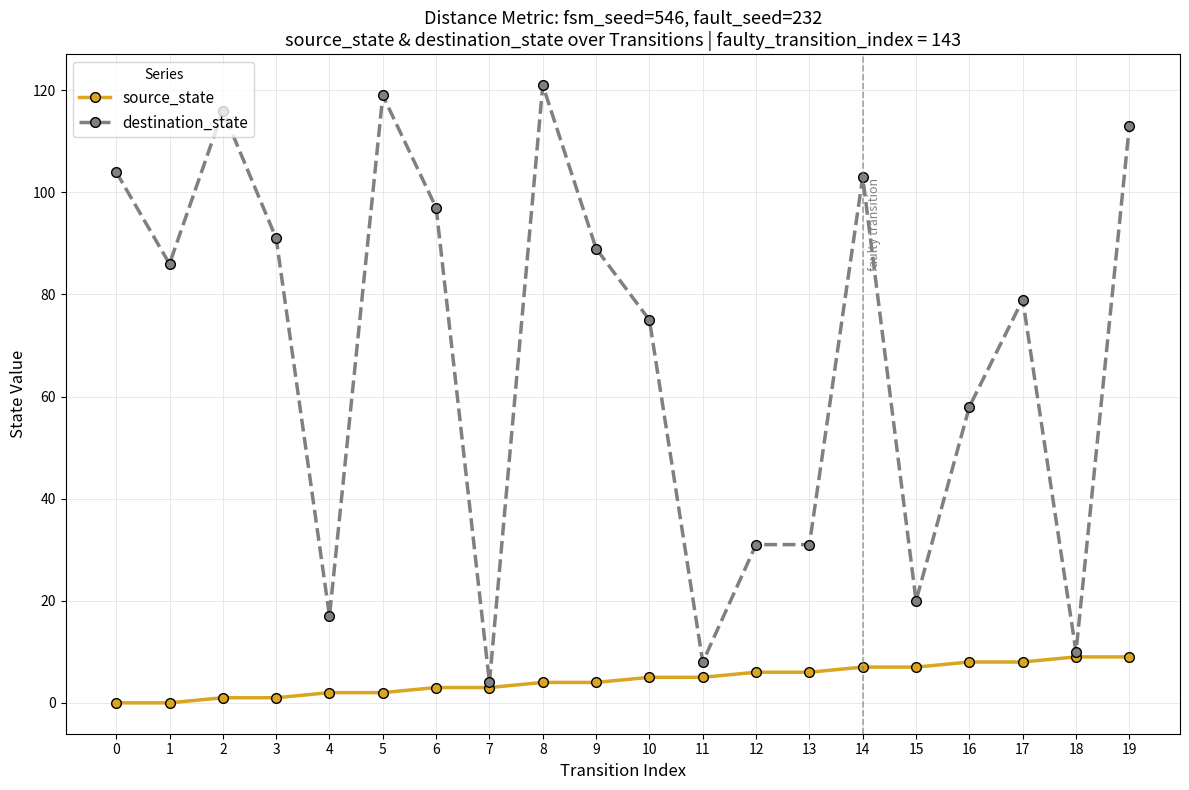

How many data points does each series have?

20